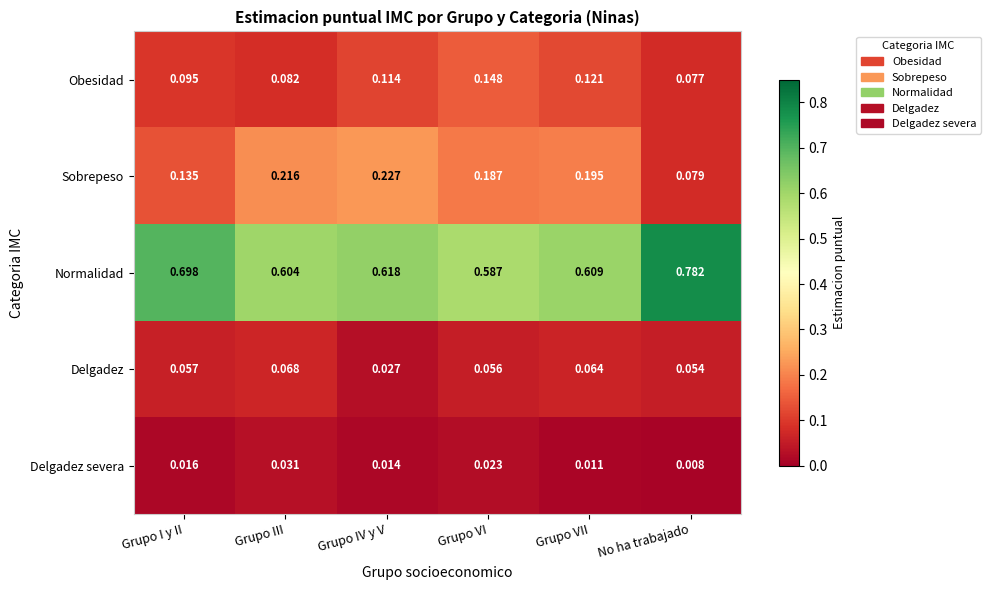

Which series has the largest range (max minus min)?

Normalidad